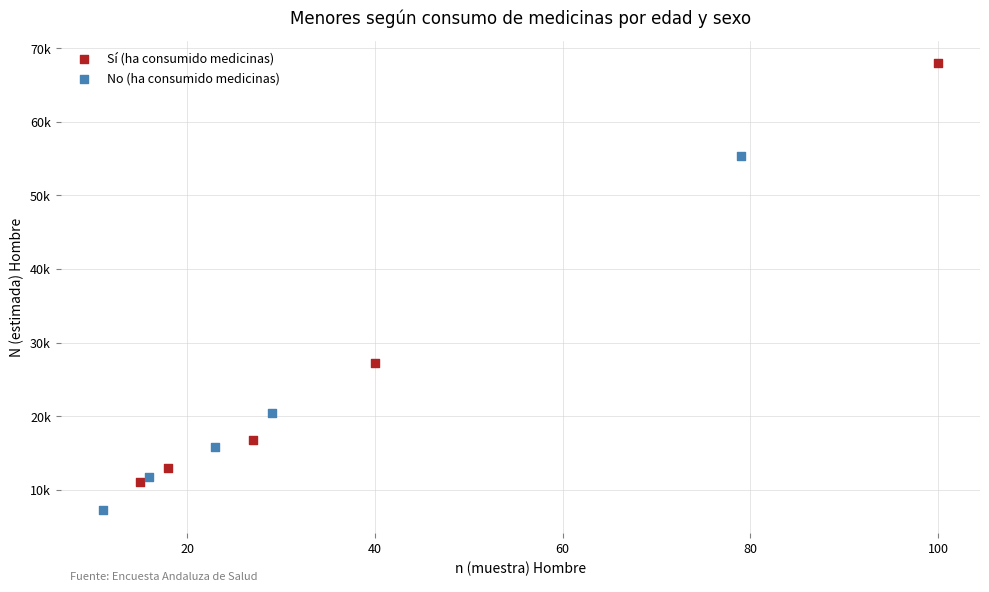

Which series contains the highest Y value?

Sí (ha consumido medicinas)